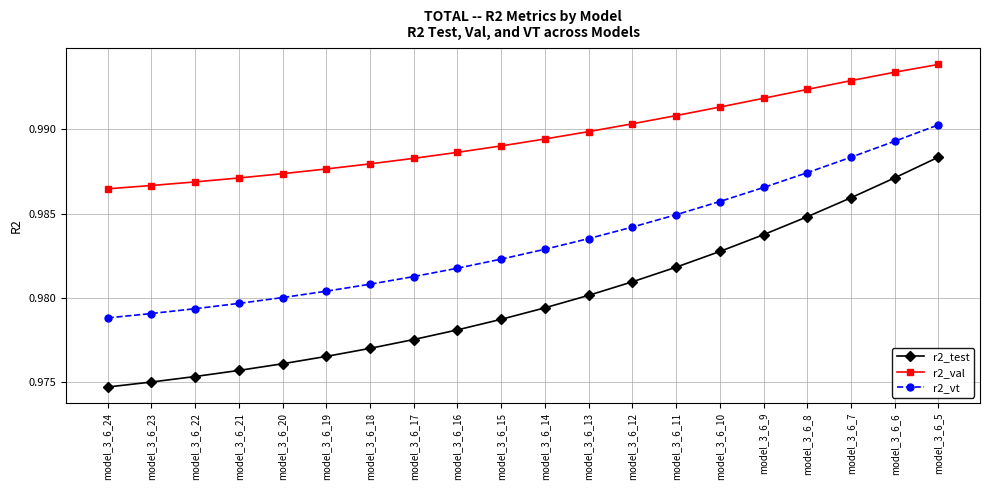

Is this an area chart (filled region under the line)?

No